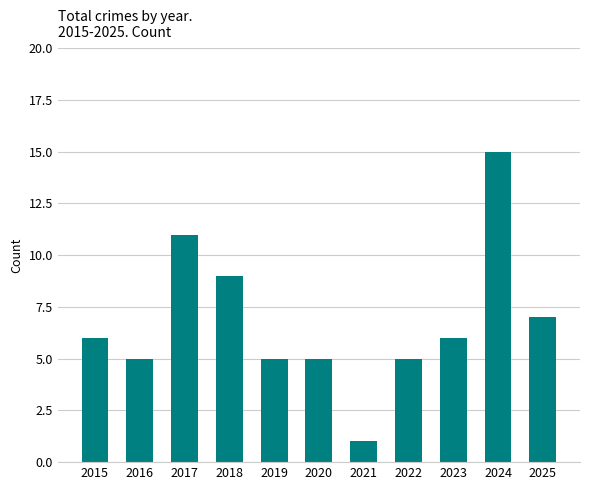

What is the change in value from 2018 to 2022?

-4